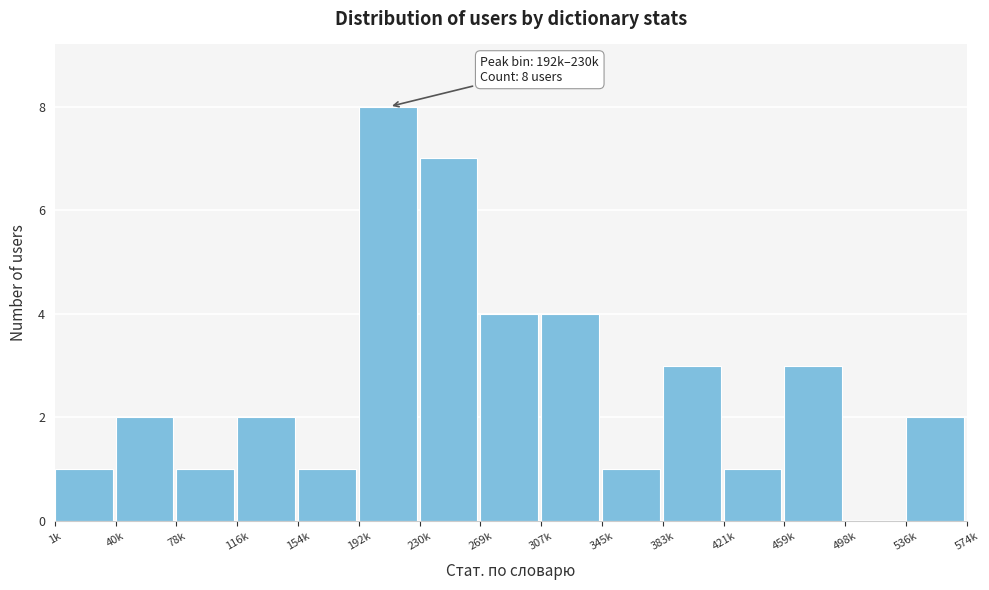

Reading right to left, what are all the values shown in this chart?

536k=2	498k=0	459k=3	421k=1	383k=3	345k=1	307k=4	269k=4	230k=7	192k=8	154k=1	116k=2	78k=1	40k=2	1k=1